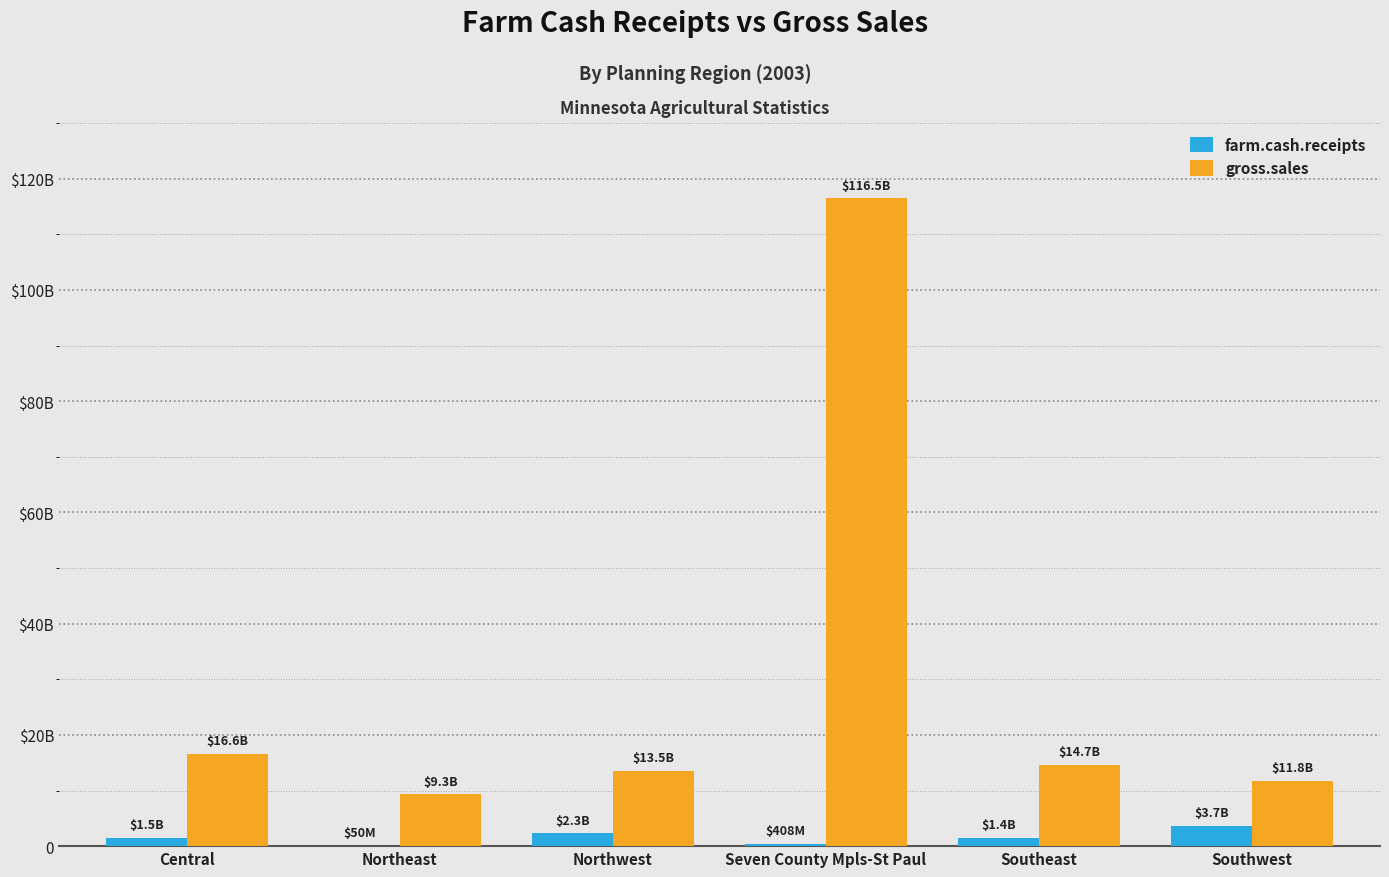

True or false: farm.cash.receipts has a value of 23473660 at Northeast.

False